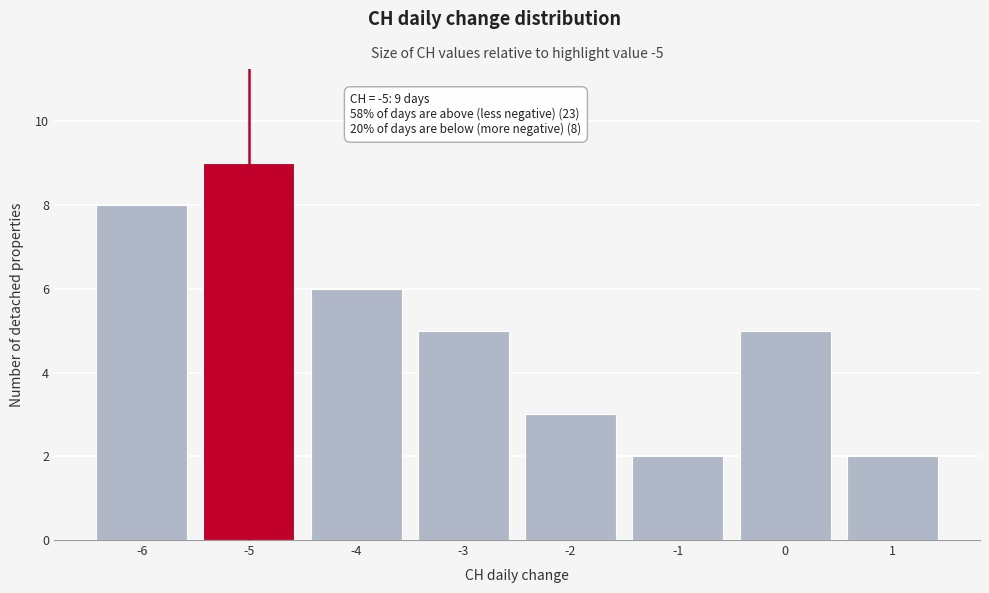

Reading right to left, what are all the values shown in this chart?

2	5	2	3	5	6	9	8